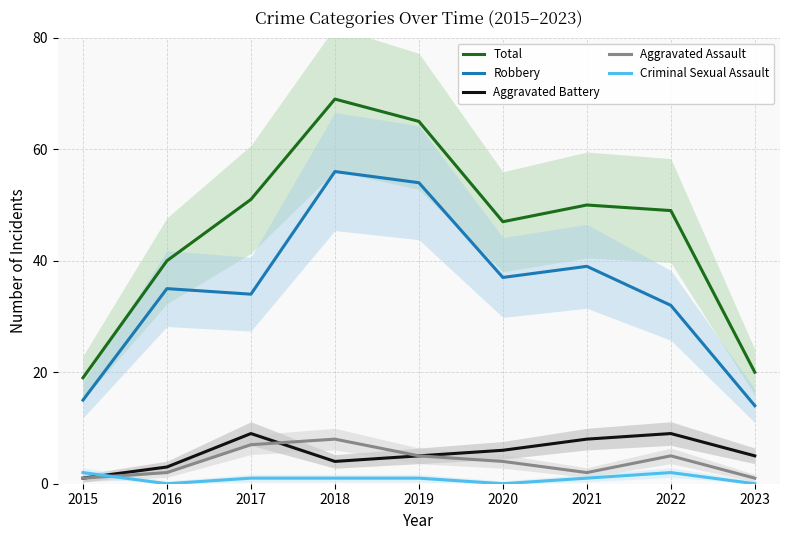

How many interior local valleys does the Aggravated Assault series have?

1